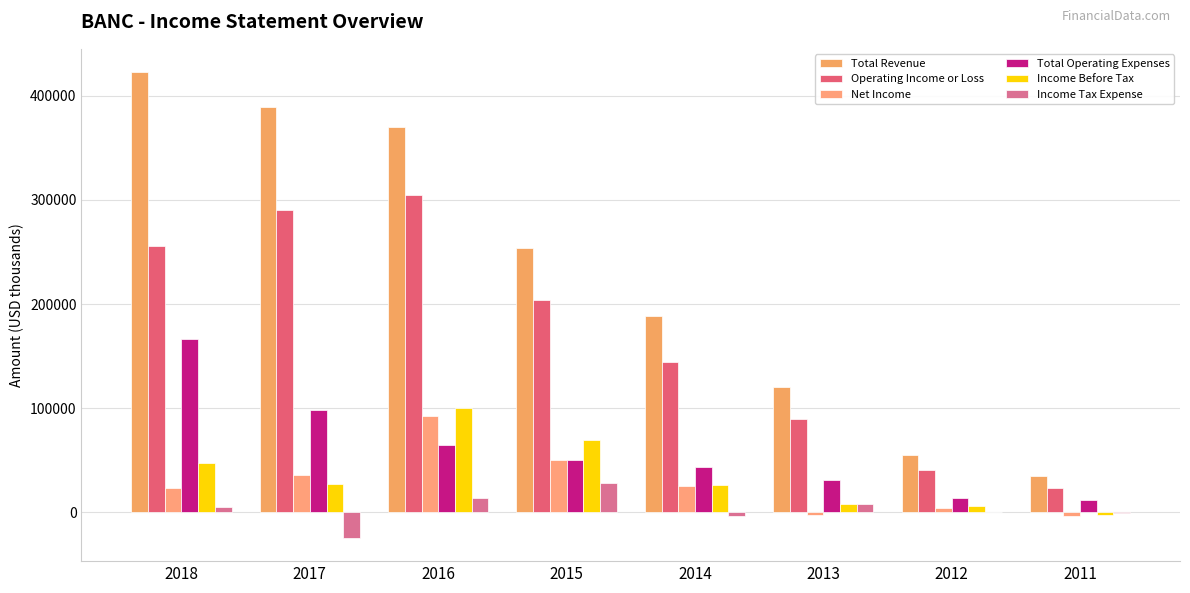

What is the approximate value of Total Revenue at 2013?

120500